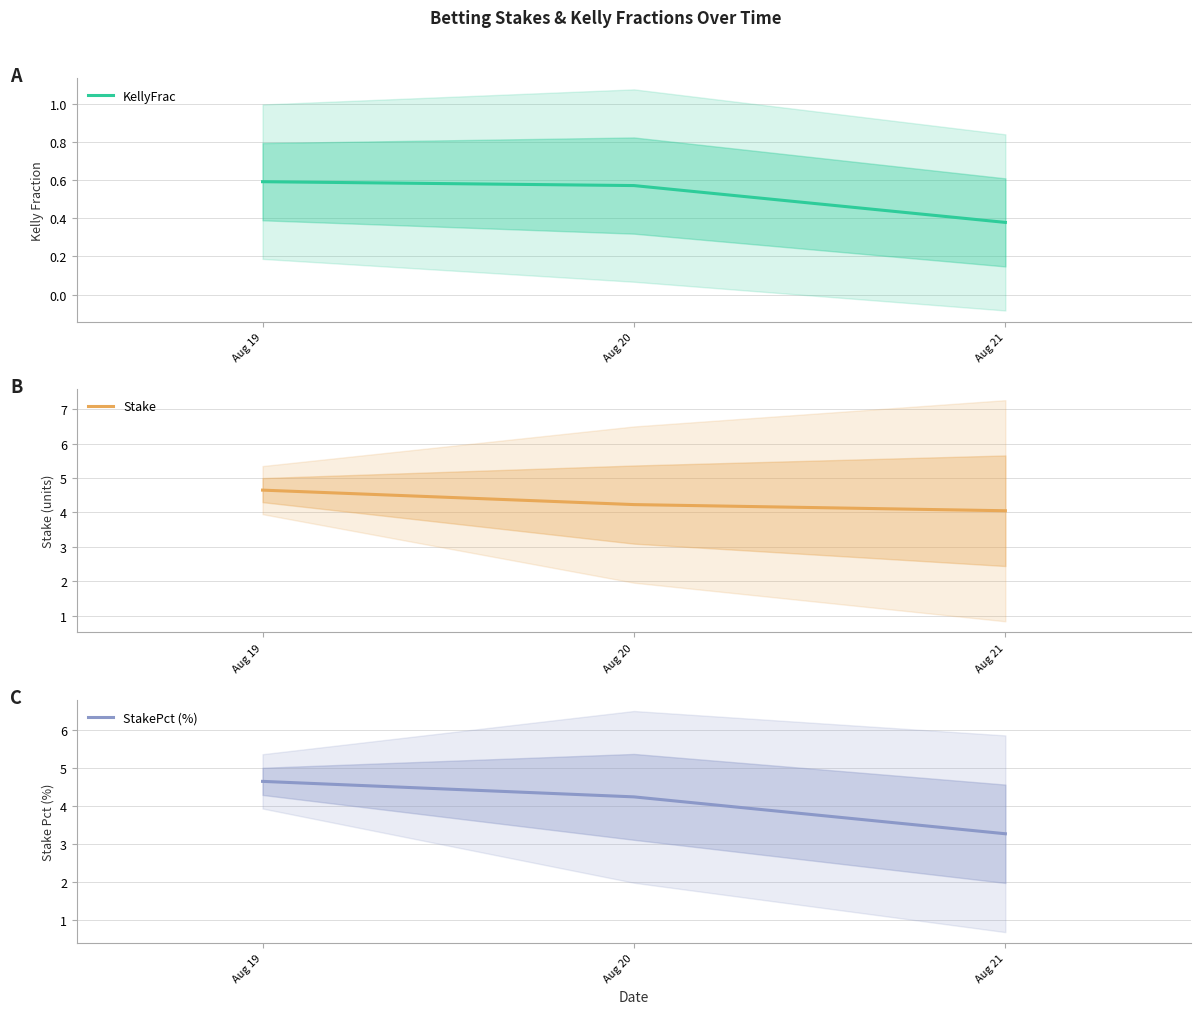

The value of Stake at Aug 21 is 1.2. True or false?

False